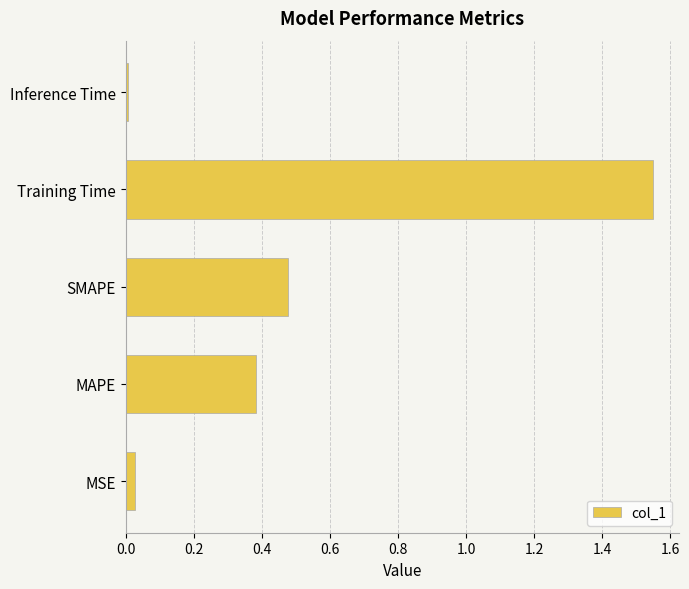

Is it true that the value at SMAPE is 0.2?

False